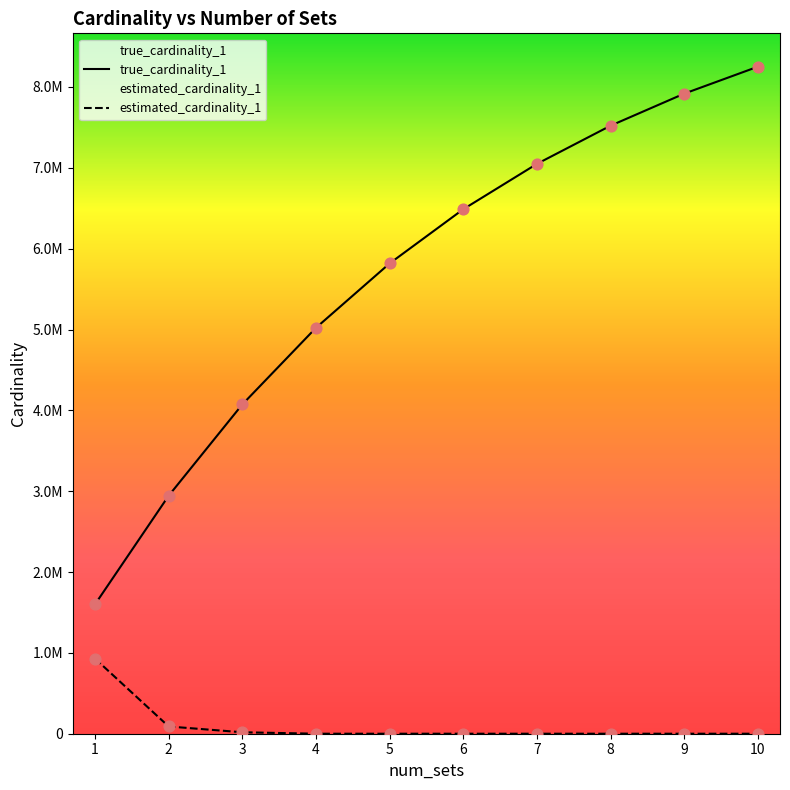

Which series has the largest total across all categories?

true_cardinality_1